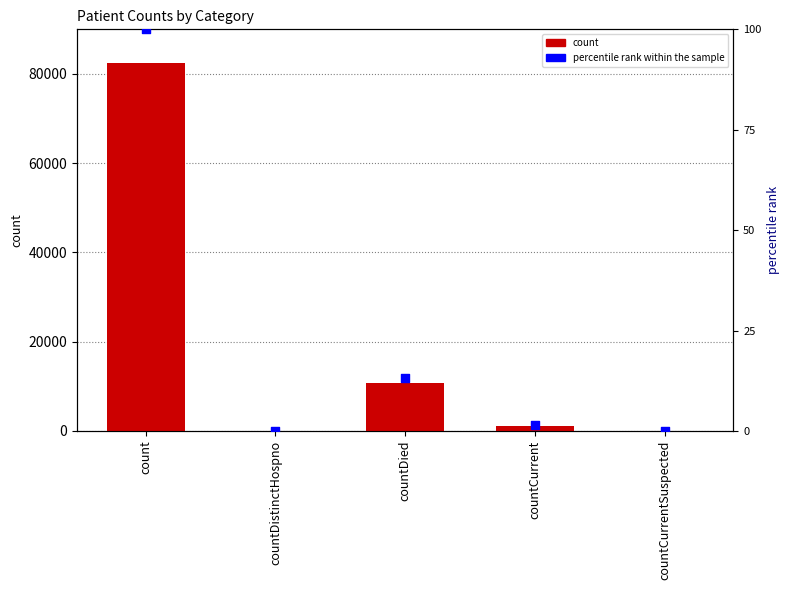

What are all the series names shown in the legend?

count, percentile rank within the sample